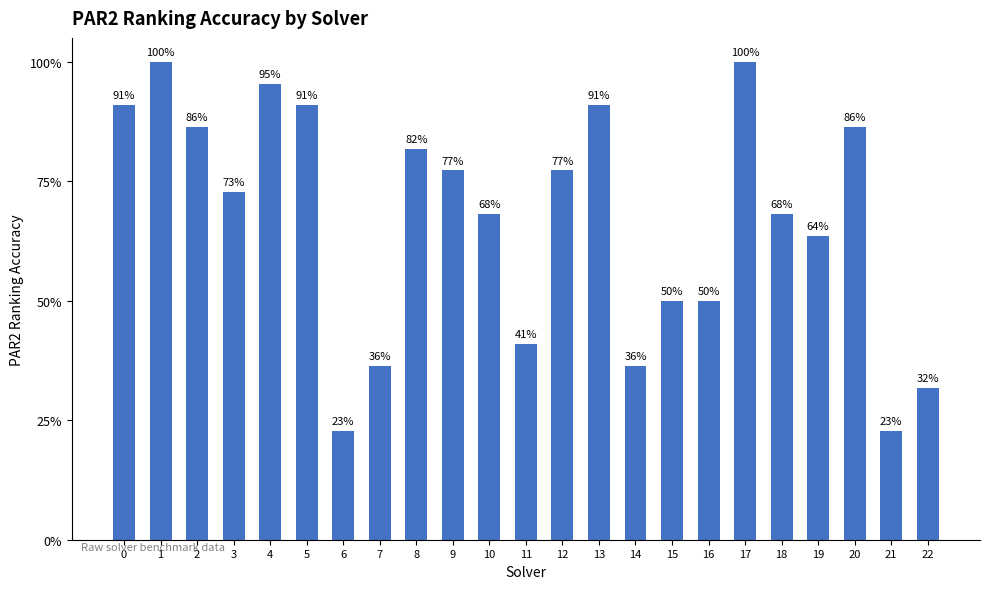

What is the difference between the second highest and second lowest values?

0.8